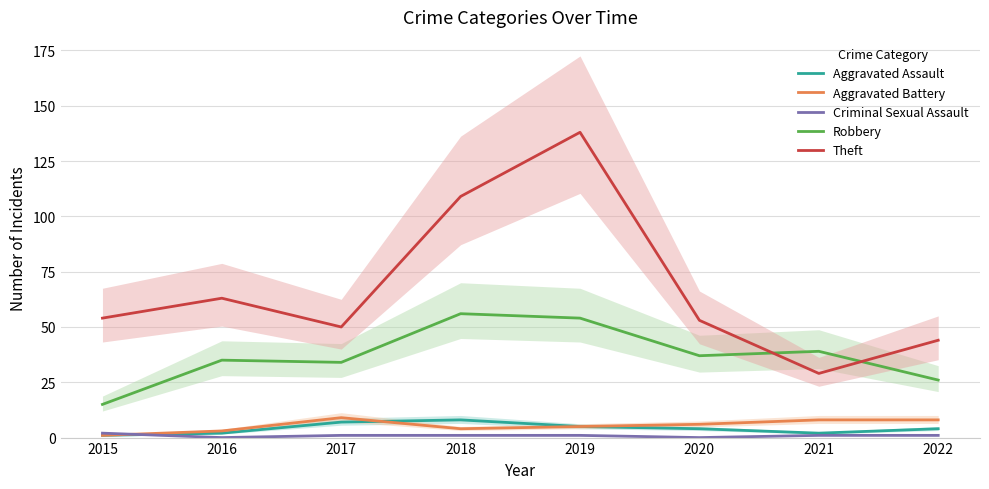

What is the value of the Criminal Sexual Assault point at the 7th from the left?

1